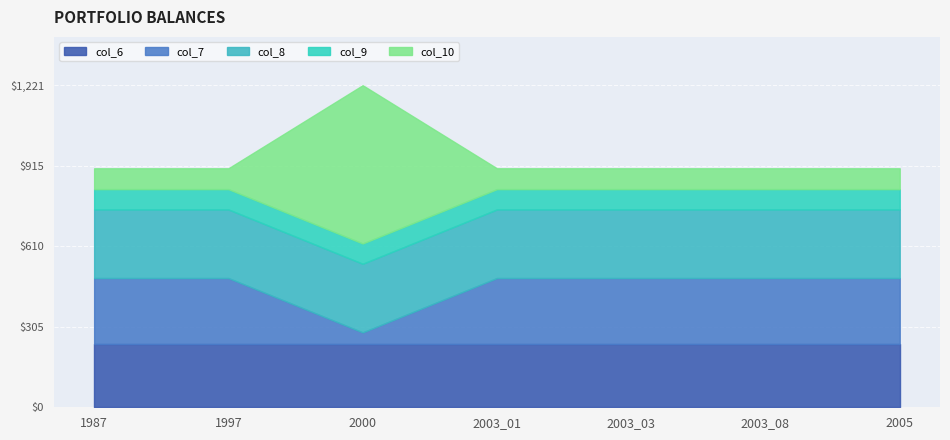

What is the label of the 2nd point from the left?

1997